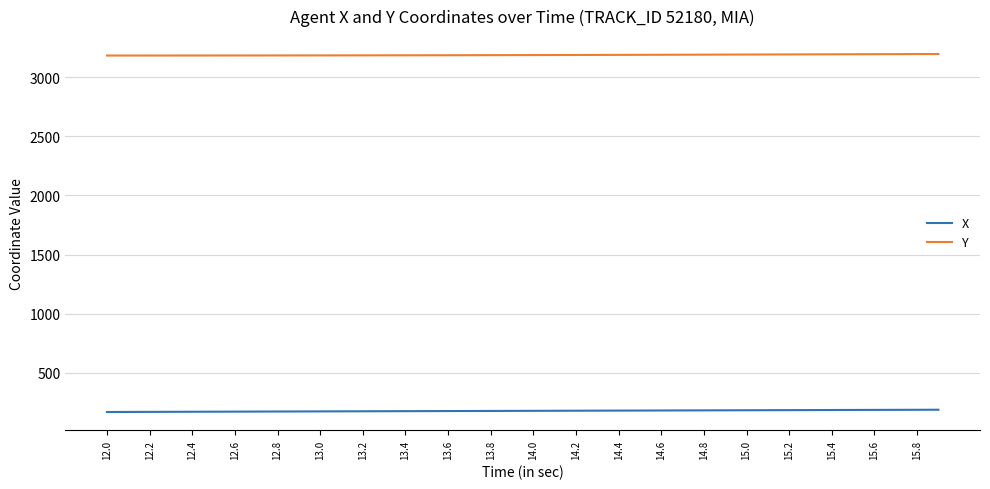

What is the average value of the Y series?

3187.2